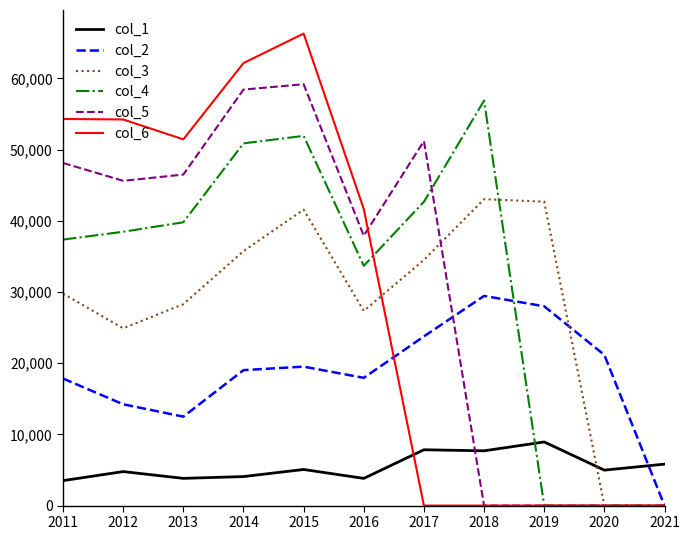

At 2014, list the series in order from smallest to largest.

col_1, col_2, col_3, col_4, col_5, col_6